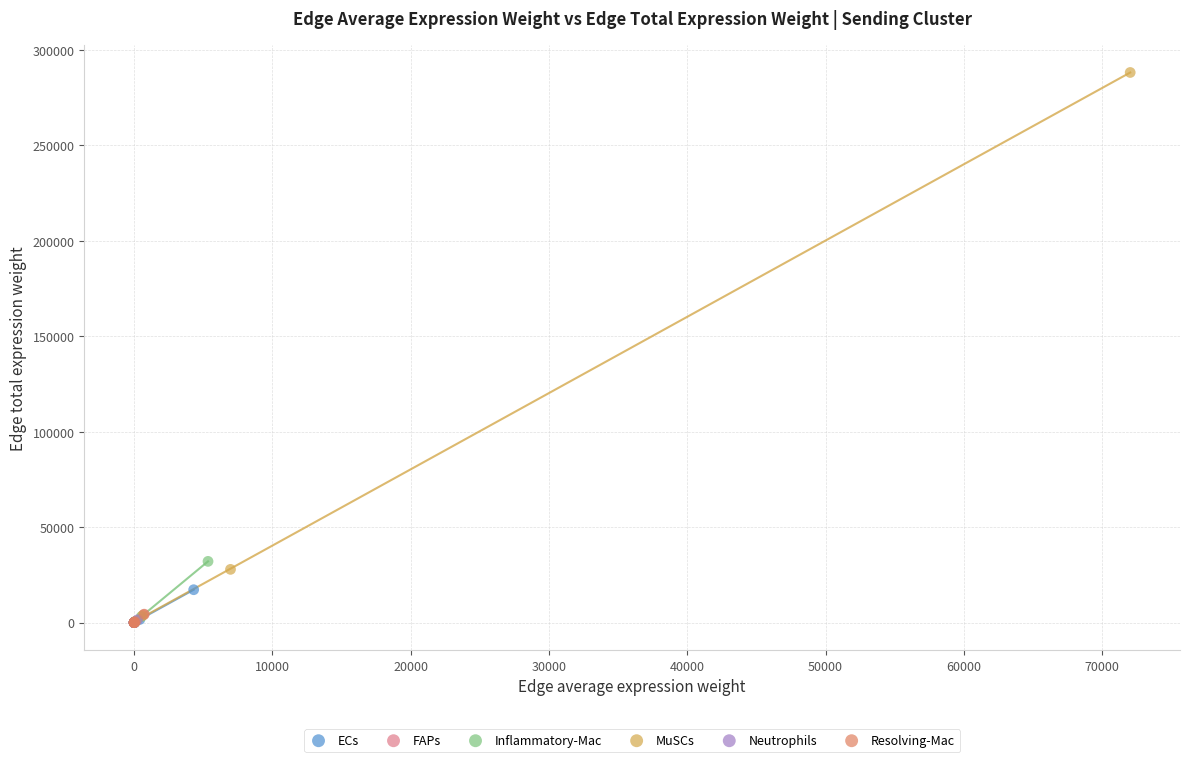

Which series has the largest Y range (max minus min)?

MuSCs